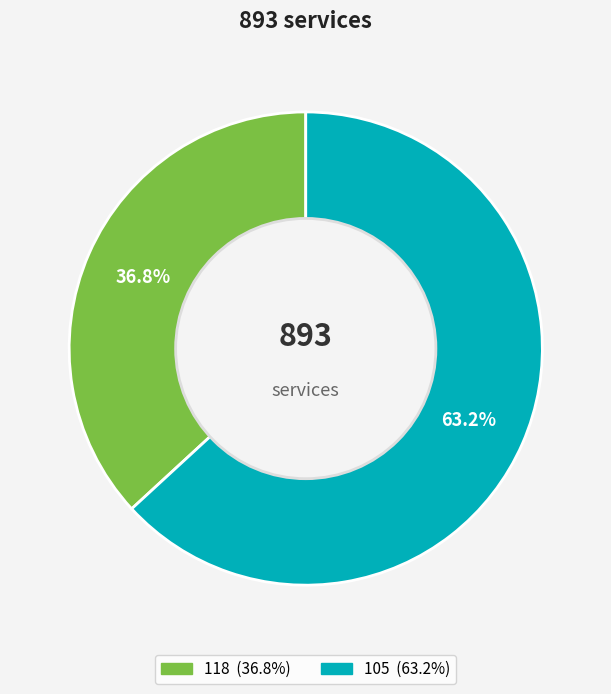

To the nearest percent, what is the difference between the largest and smallest slice percentages?

26%